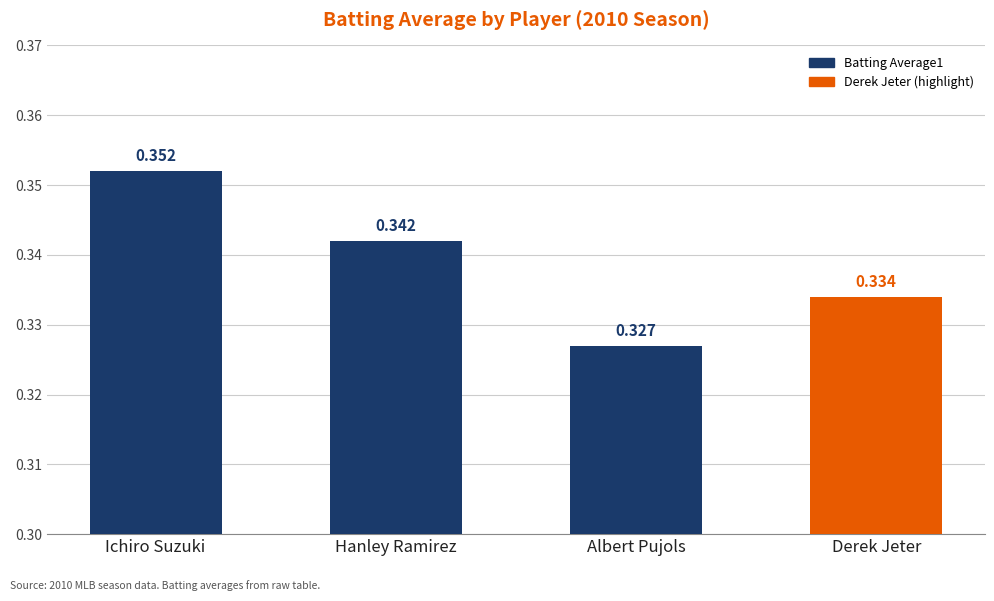

Rank the categories by value from highest to lowest.

Ichiro Suzuki, Hanley Ramirez, Derek Jeter, Albert Pujols